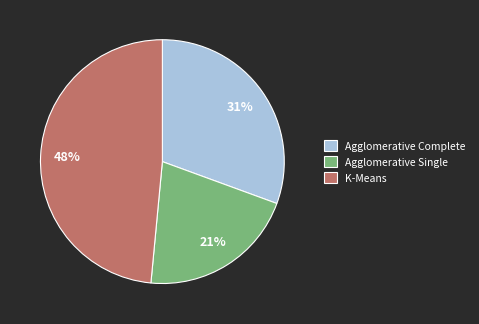

Which slice is the smallest?

Agglomerative Single